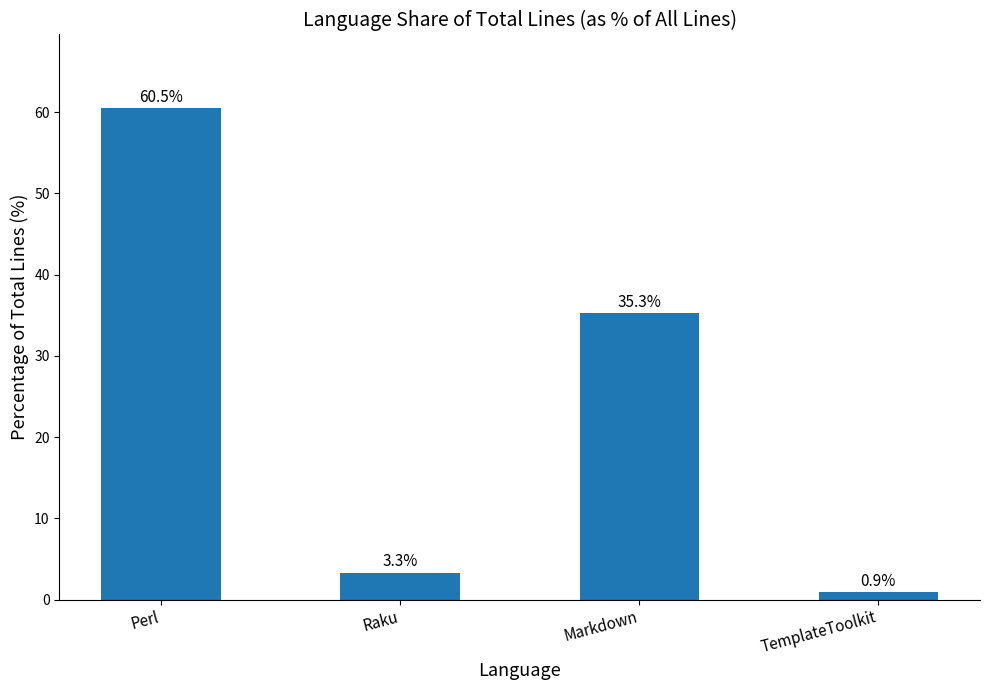

Are the bars grouped side by side (vs. stacked)?

No